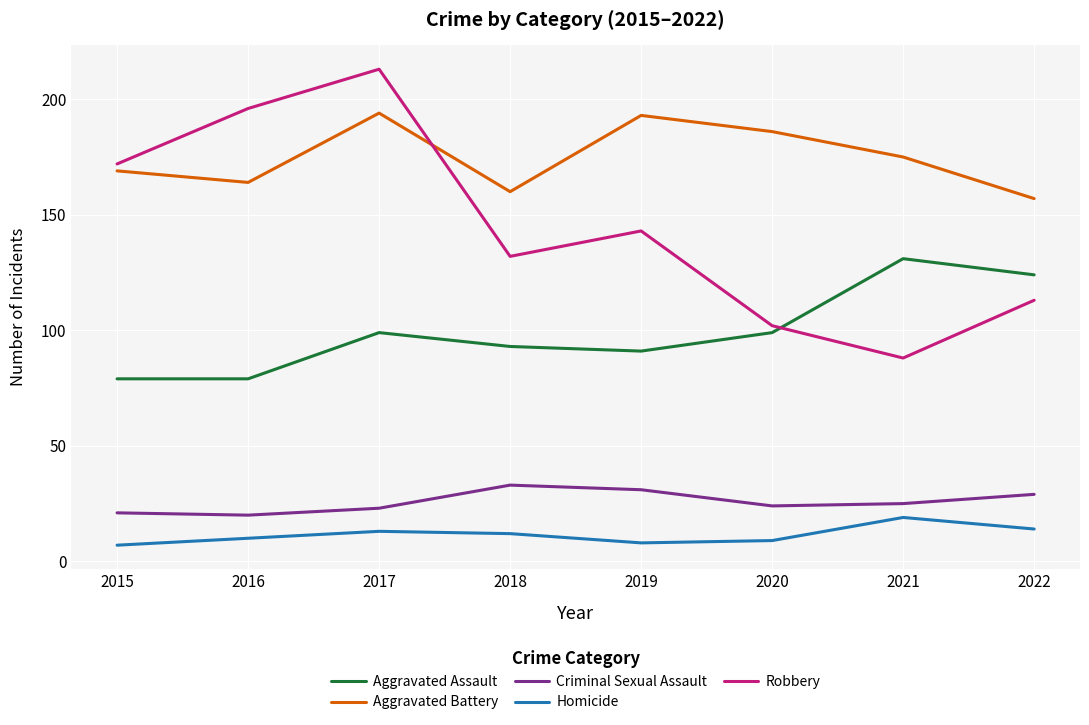

Is the value of Aggravated Assault at 2021 greater than the value of Criminal Sexual Assault at 2015?

Yes